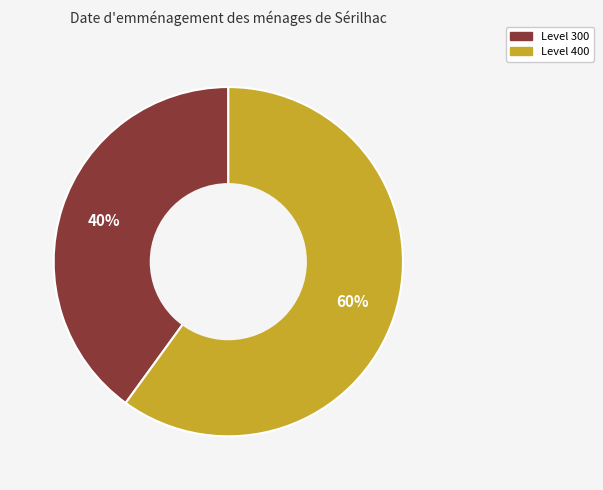

To the nearest percent, what is the difference between the largest and smallest slice percentages?

20%